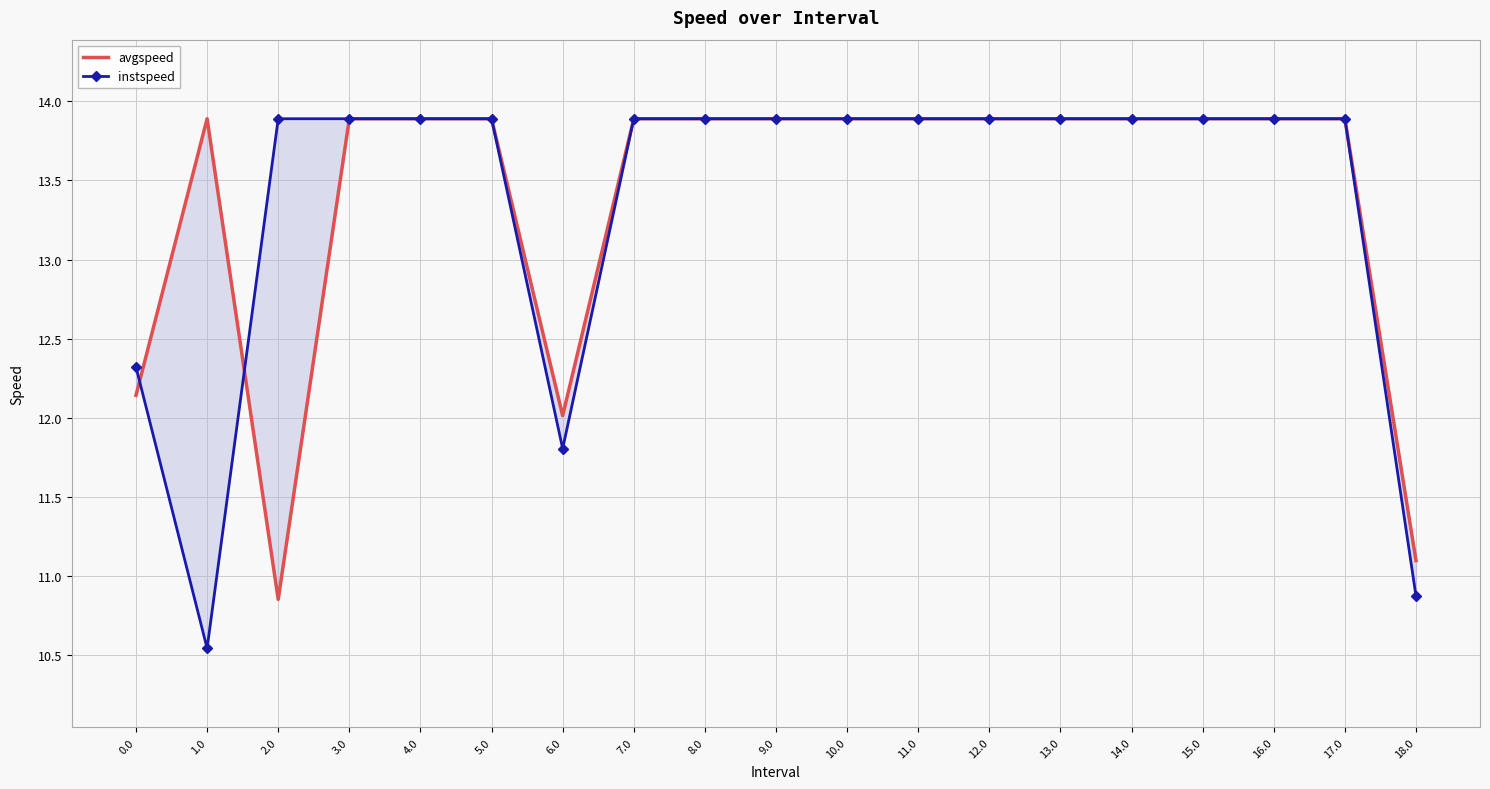

How many data points in instspeed are above 13?

15